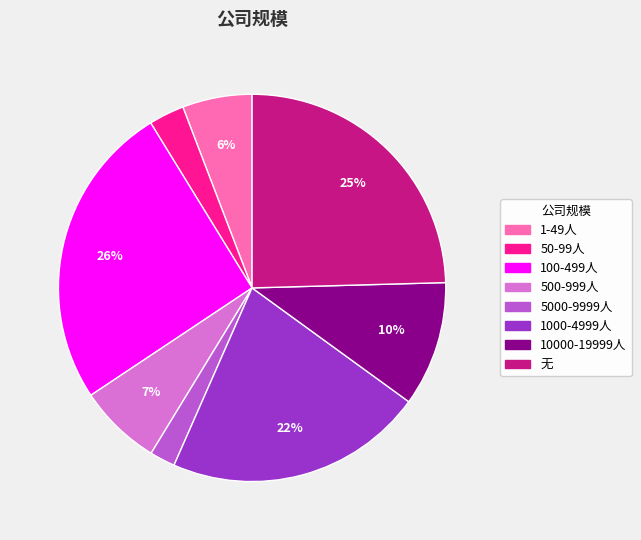

To the nearest percent, what is the combined percentage of 无 and 50-99人?

28%